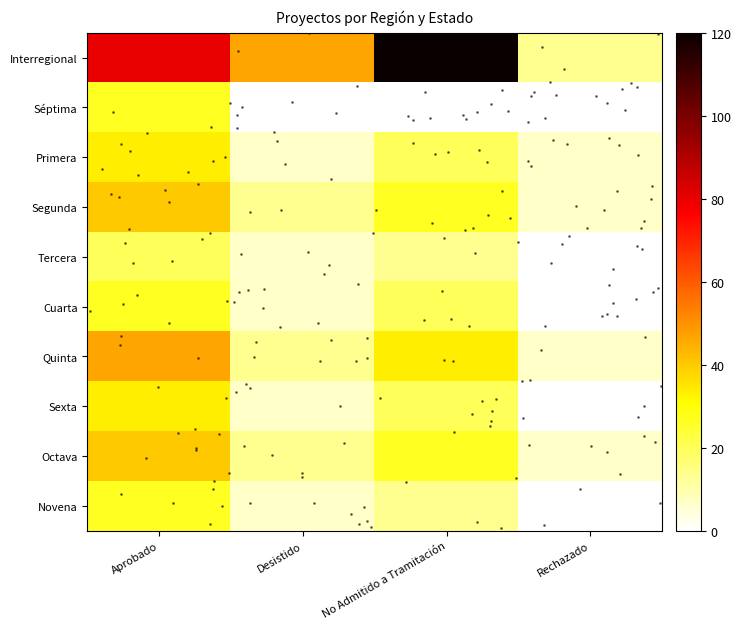

Reading right to left, extract all data points from this chart.

Interregional: 13.3	120.0	46.7	80.0
Séptima: 0.0	0.0	0.0	26.7
Primera: 6.7	20.0	6.7	33.3
Segunda: 6.7	26.7	13.3	40.0
Tercera: 0.0	13.3	6.7	20.0
Cuarta: 0.0	20.0	6.7	26.7
Quinta: 6.7	33.3	13.3	46.7
Sexta: 0.0	20.0	6.7	33.3
Octava: 6.7	26.7	13.3	40.0
Novena: 0.0	13.3	6.7	26.7